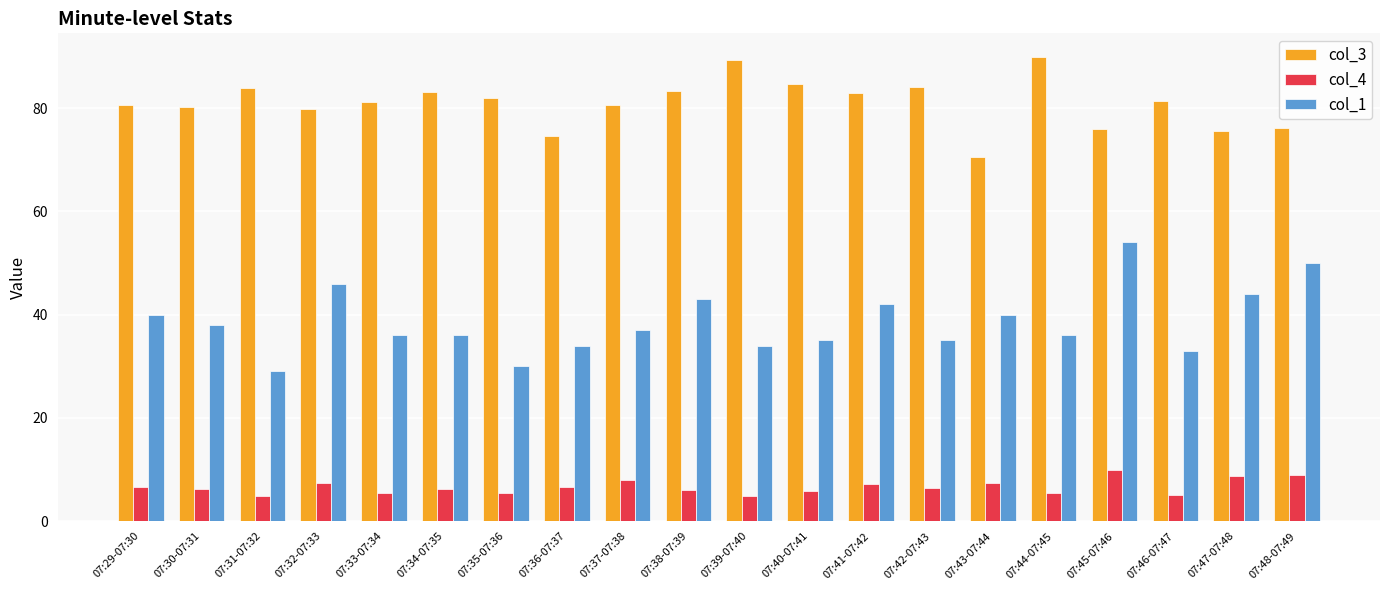

What value does the col_1 series have at 07:44-07:45?

36.0